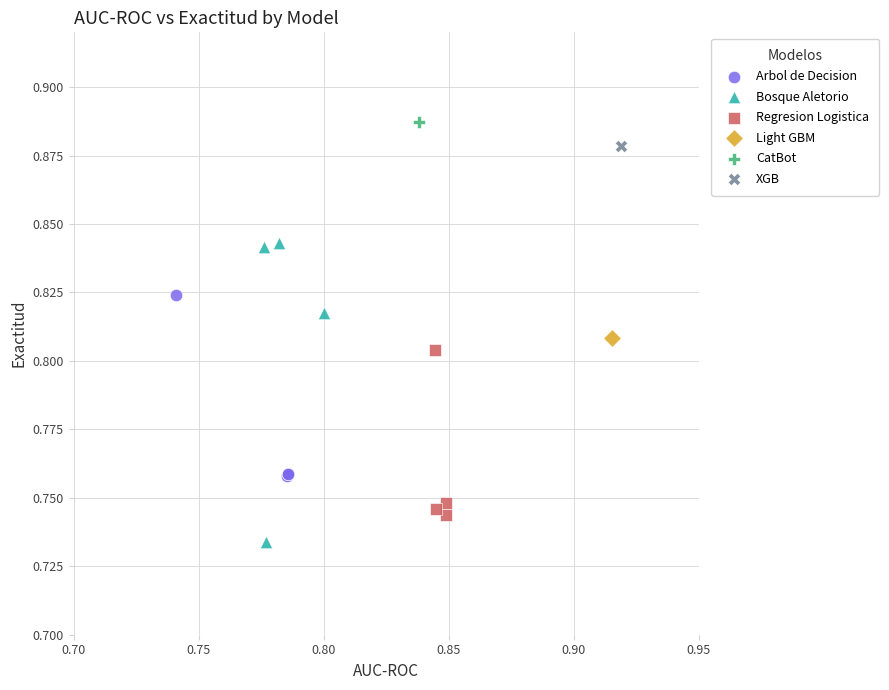

What are all the series names shown in the legend?

Arbol de Decision, Bosque Aletorio, Regresion Logistica, Light GBM, CatBot, XGB